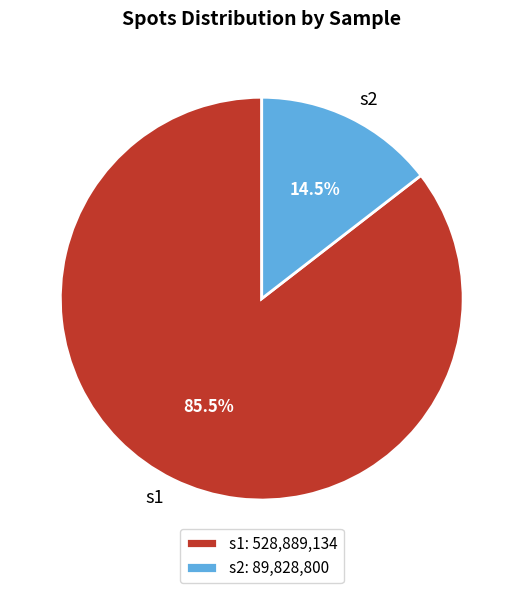

How many slices are in this pie chart?

2